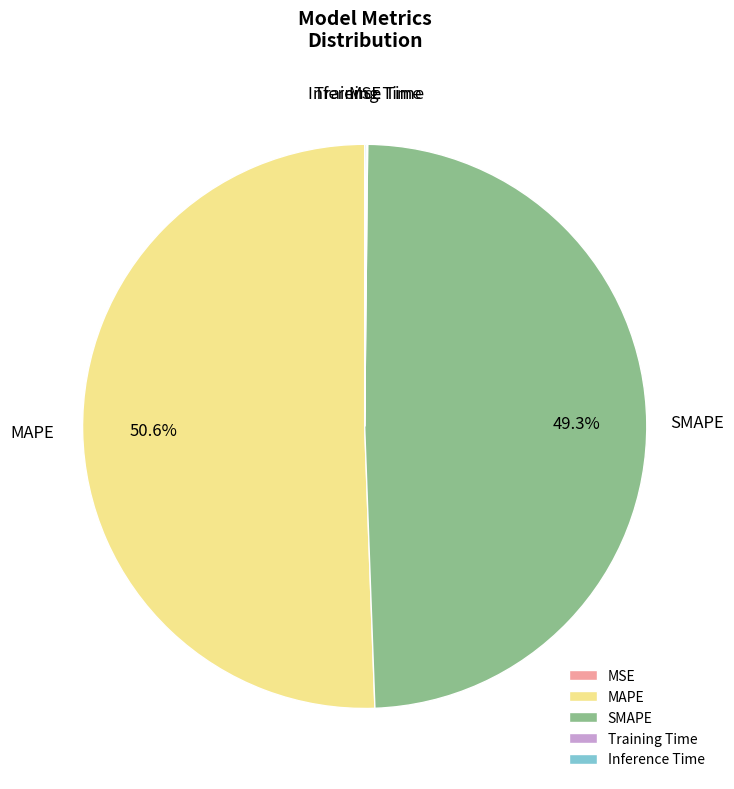

Is there a majority slice in this chart?

Yes